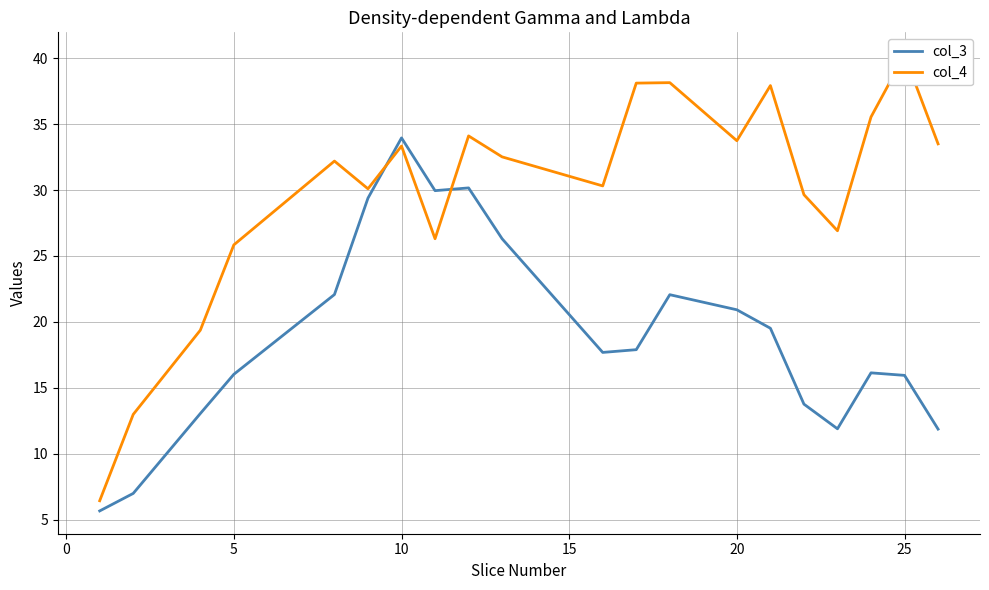

What is the sum of all col_3 values?

381.4